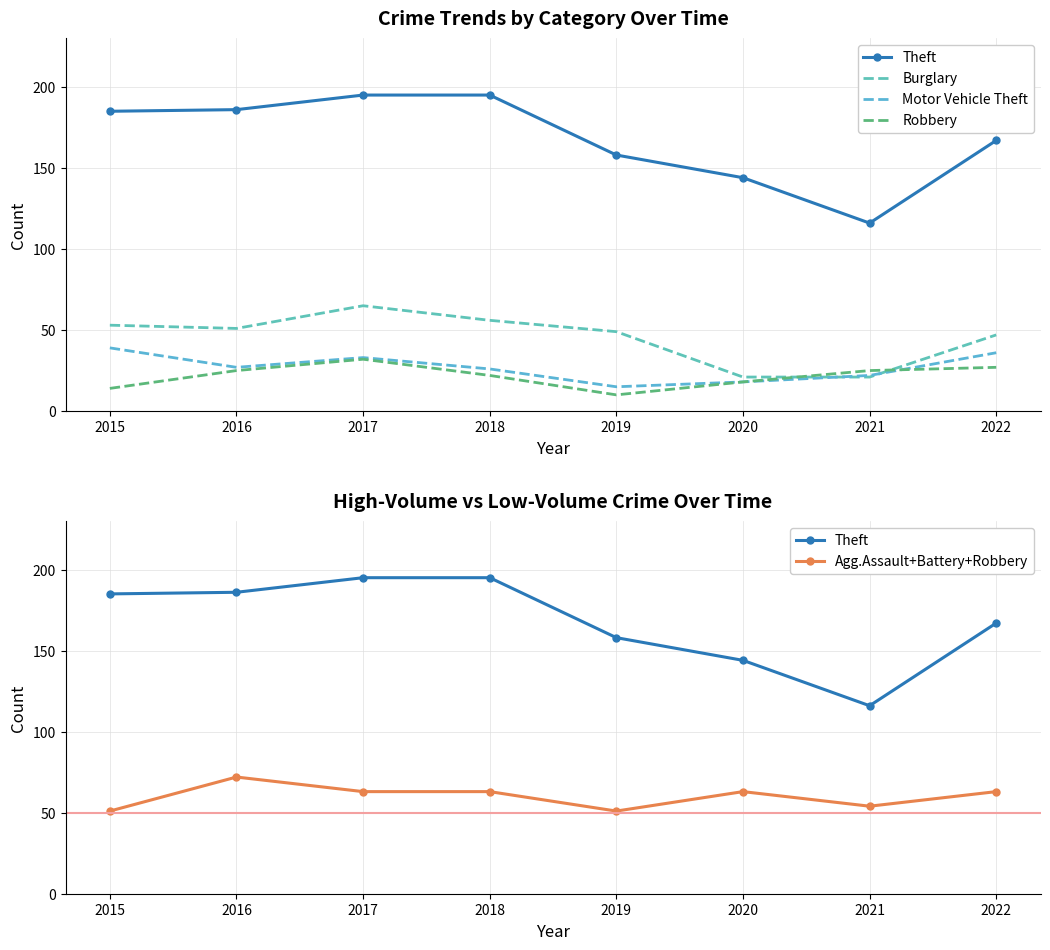

What is the maximum value for Robbery?

32